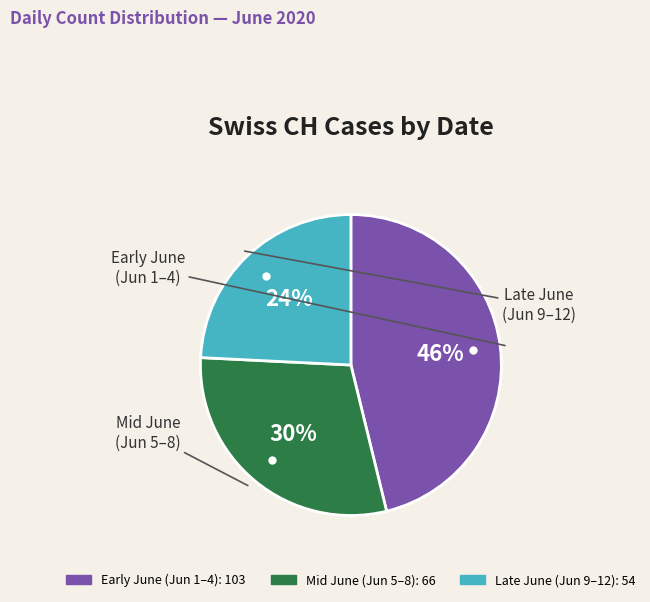

Is there any slice that represents more than half of the pie?

No